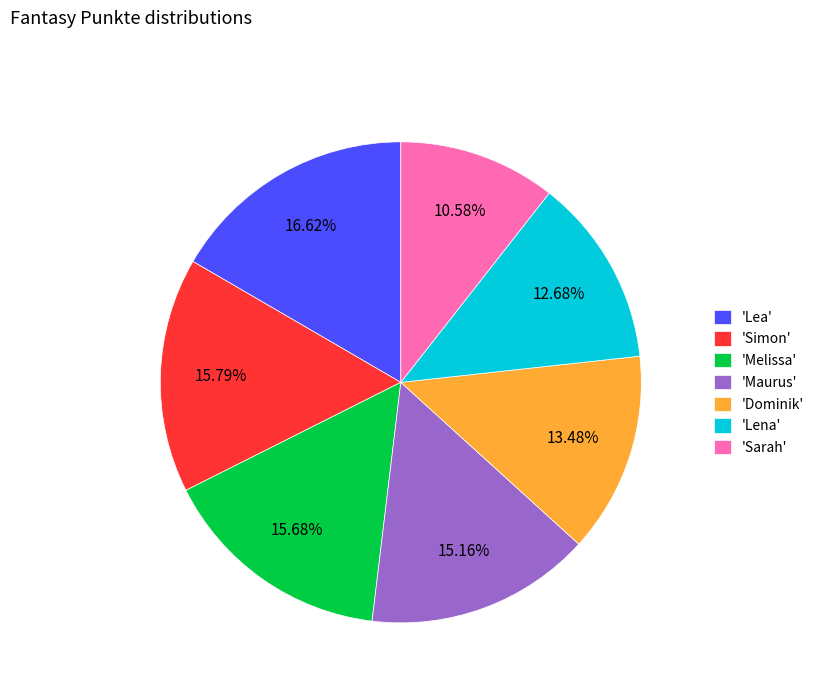

Does 'Dominik' represent more than half of the total?

No